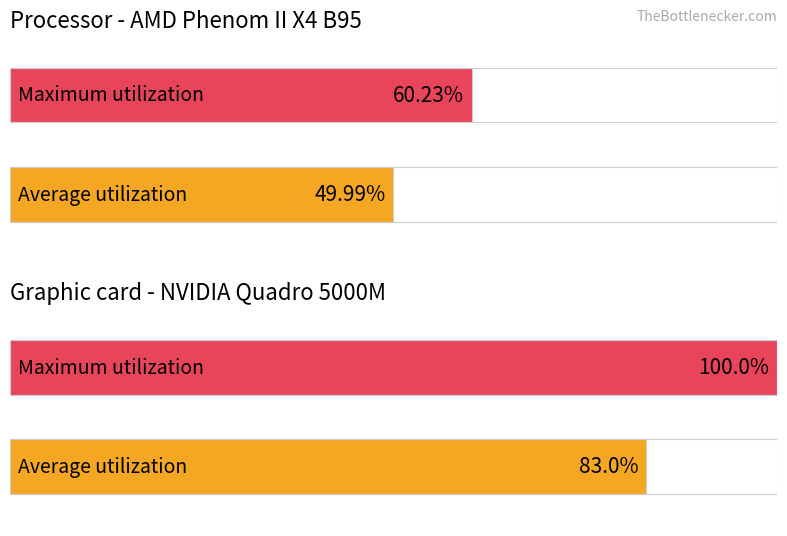

Does the chart contain any negative values?

No